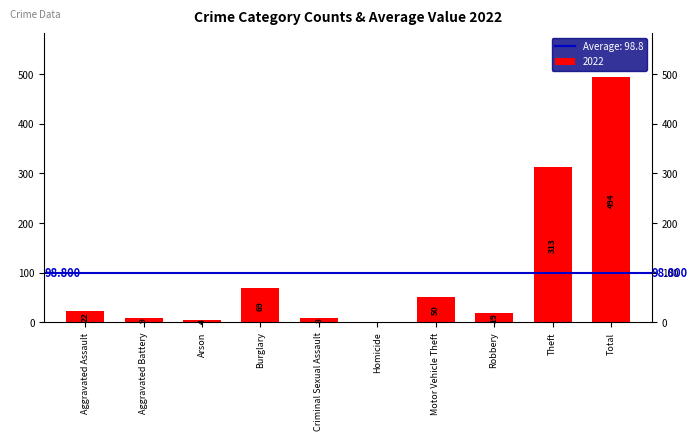

Which has a higher value, Total or Robbery?

Total